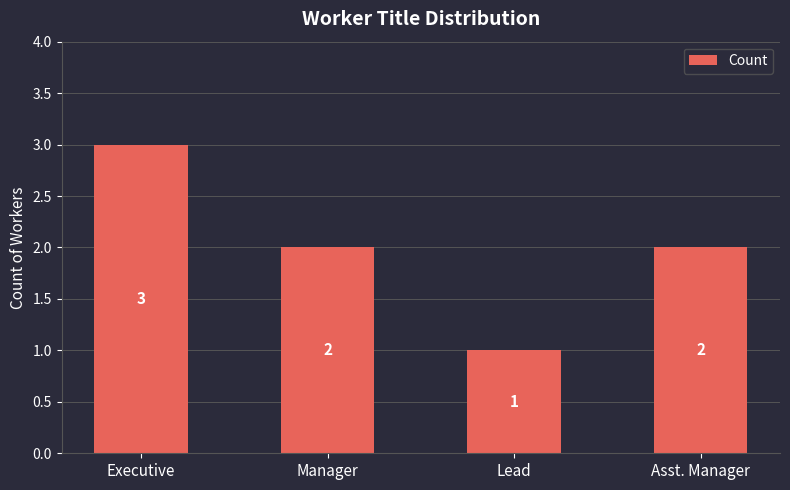

True or false: the data shows 2 at Manager.

True